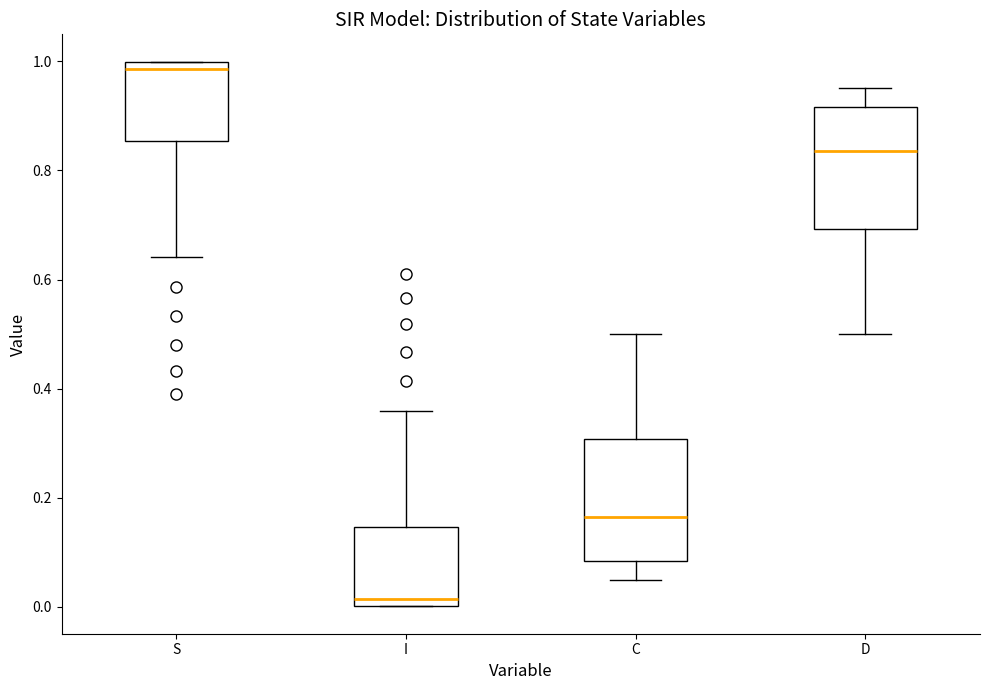

Which box's median line is the lowest?

I